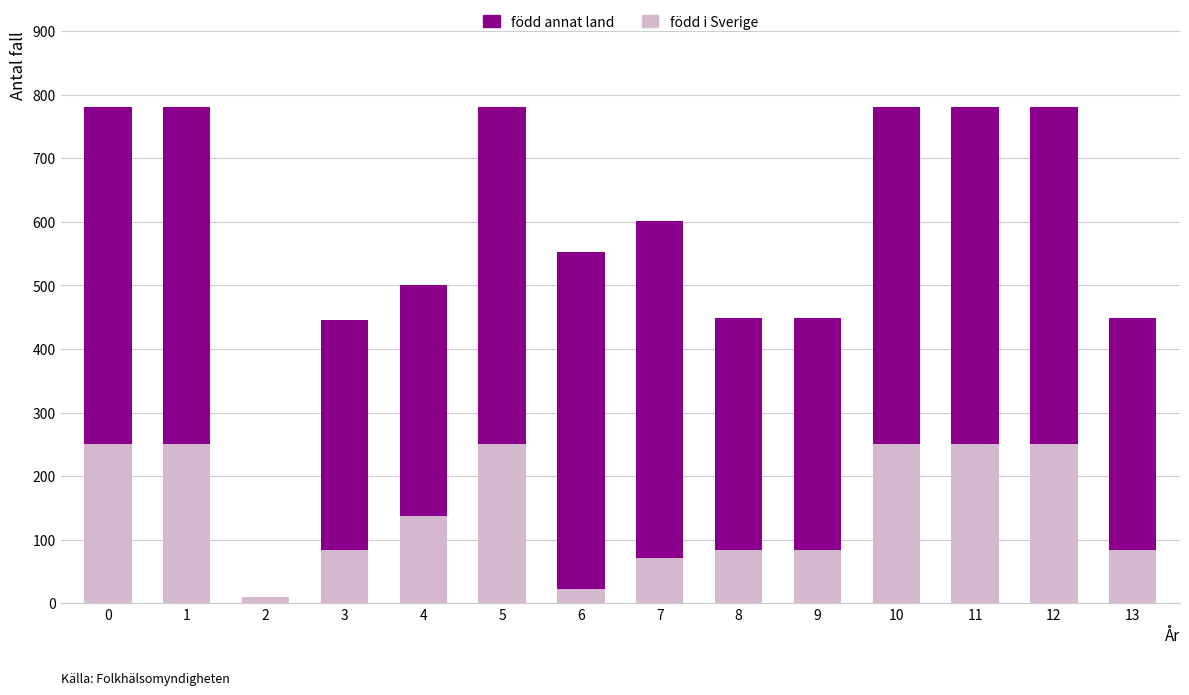

The value of född i Sverige at 13 is 84.3. True or false?

True